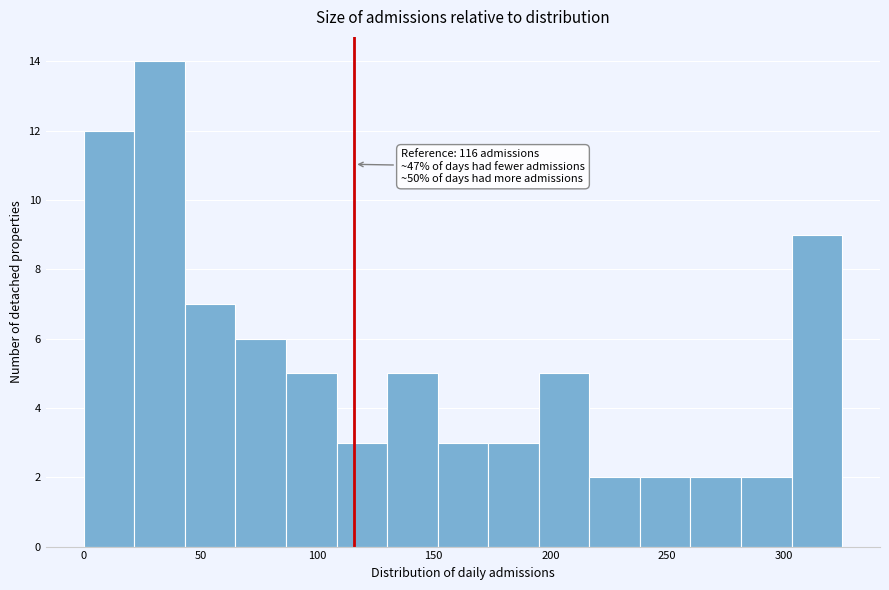

Which range on the x-axis has the tallest bar?

20 to 45